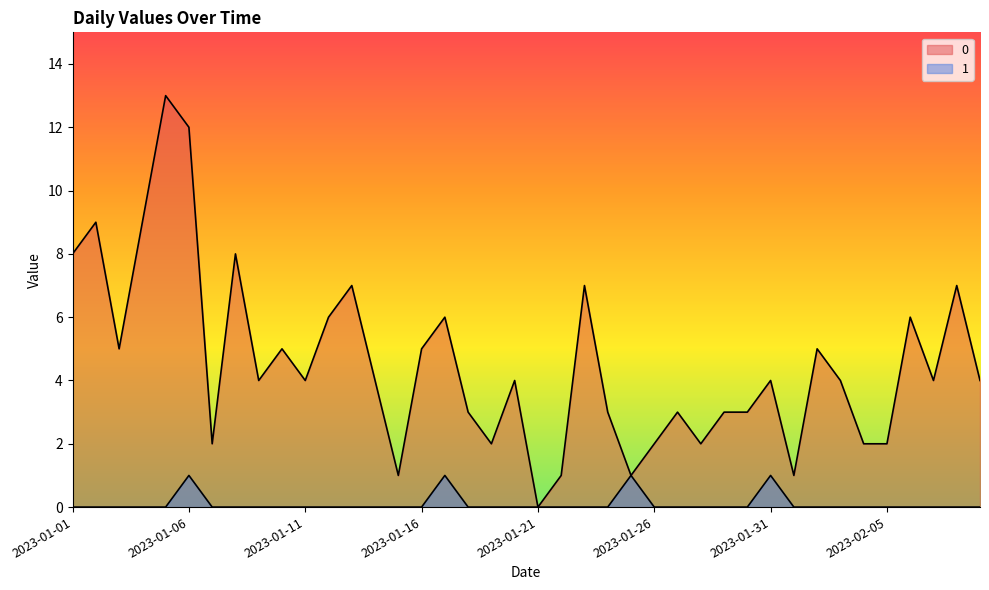

How many series are shown in this chart?

2